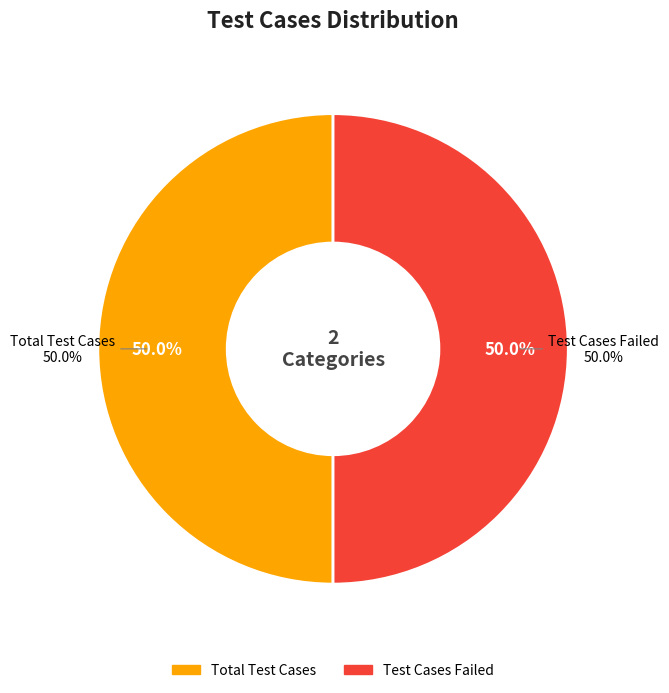

Count the number of slices in the pie.

4